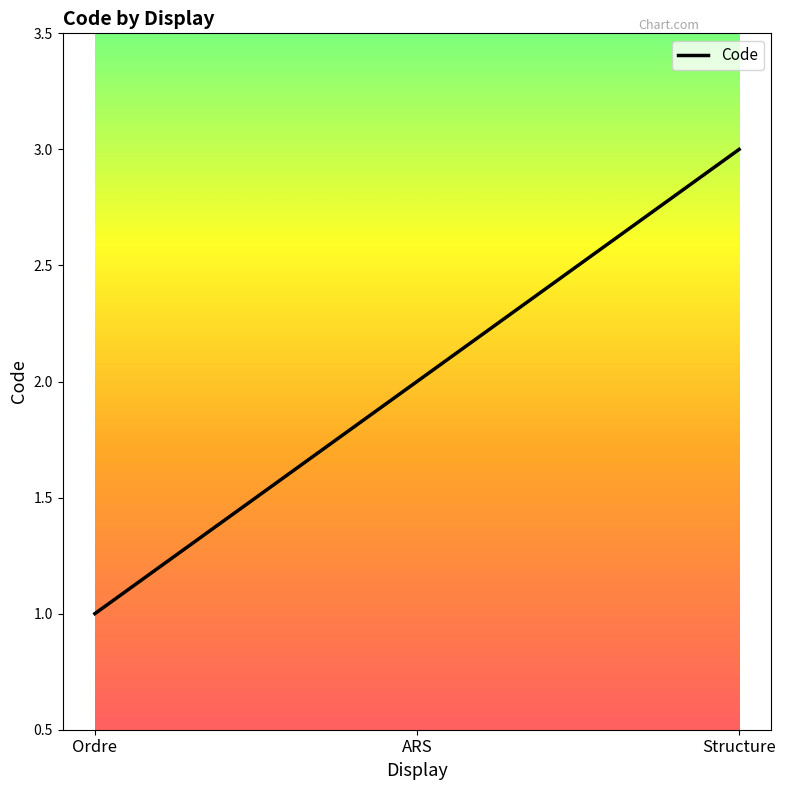

Which category has the lowest value across all series?

Ordre